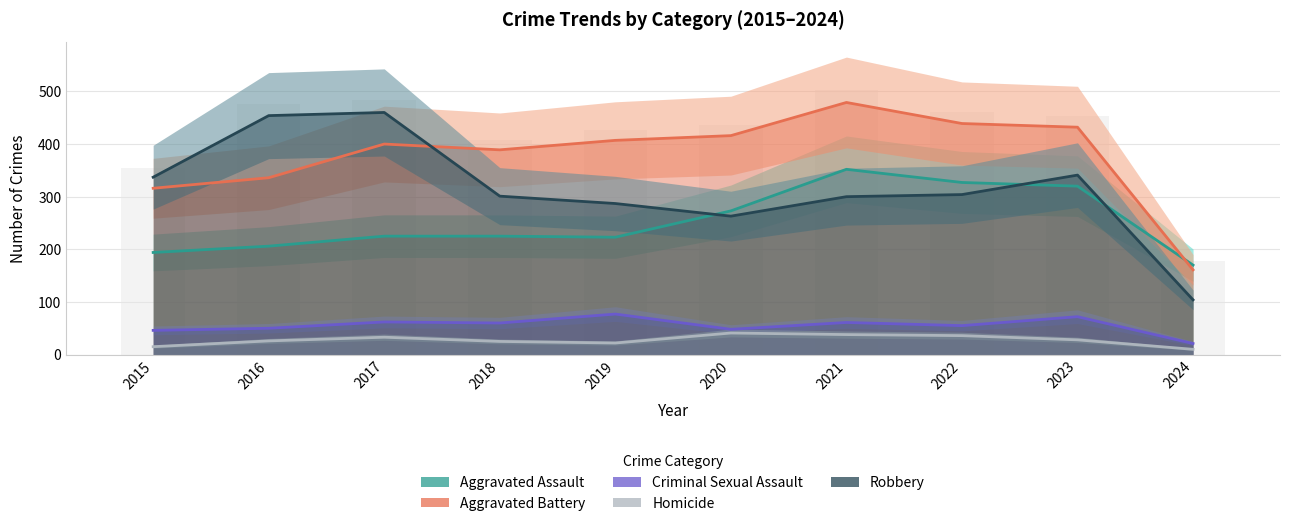

Reading left to right, list all the values displayed in this chart.

Aggravated Assault: 2015=194	2016=206	2017=225	2018=225	2019=223	2020=273	2021=352	2022=327	2023=320	2024=170
Aggravated Battery: 2015=316	2016=336	2017=400	2018=389	2019=407	2020=416	2021=479	2022=439	2023=432	2024=161
Criminal Sexual Assault: 2015=46	2016=50	2017=62	2018=60	2019=77	2020=48	2021=61	2022=55	2023=72	2024=21
Homicide: 2015=15	2016=26	2017=33	2018=25	2019=22	2020=41	2021=38	2022=36	2023=28	2024=10
Robbery: 2015=337	2016=454	2017=460	2018=301	2019=287	2020=263	2021=300	2022=304	2023=341	2024=104